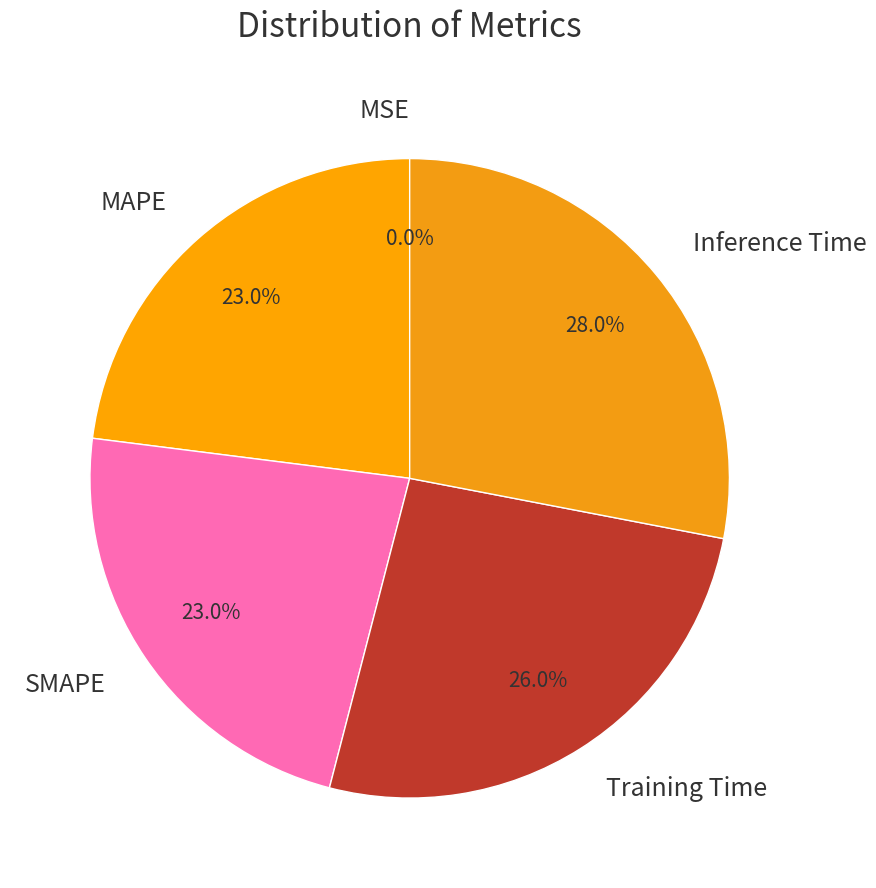

To the nearest percent, what is the average slice percentage?

20%